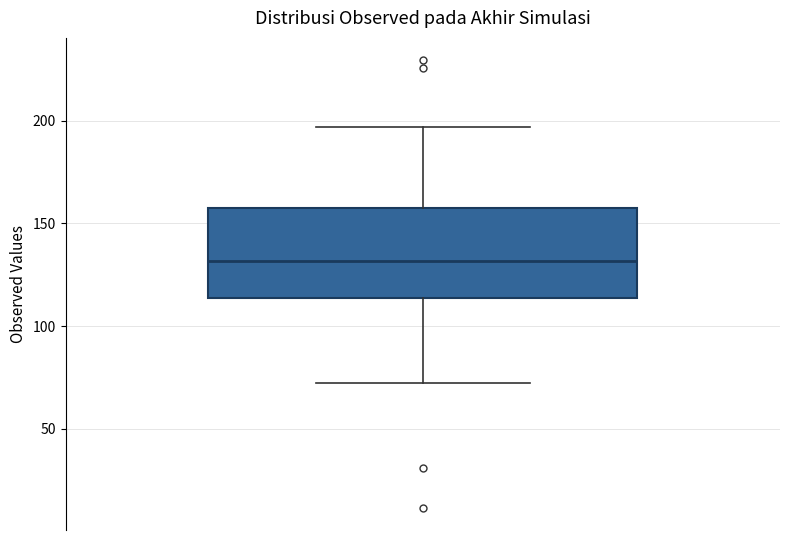

Transcribe this box plot: give where the median line is, the range the box spans, and where the two whiskers end, as read against the y-axis. The values are not printed on the chart, so give them approximately, as read against the axis.

median 130, box 115 to 155, whiskers 70 to 195